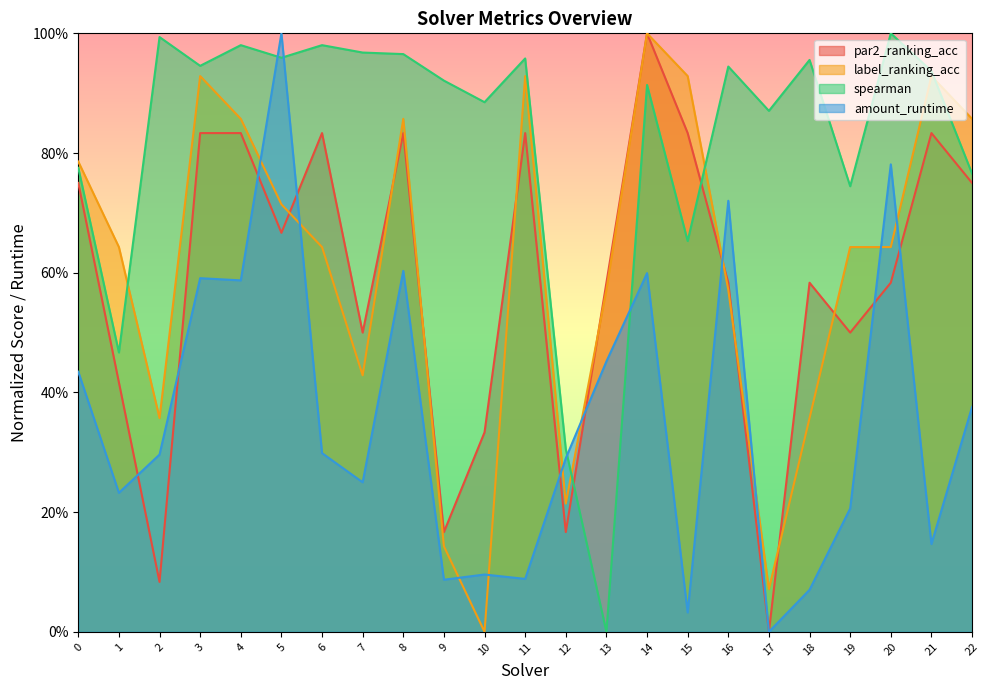

Reading left to right, extract all data points from this chart.

par2_ranking_acc: 0.8	0.4	0.1	0.8	0.8	0.7	0.8	0.5	0.8	0.2	0.3	0.8	0.2	0.6	1.0	0.8	0.6	0.0	0.6	0.5	0.6	0.8	0.8
label_ranking_acc: 0.8	0.6	0.4	0.9	0.9	0.7	0.6	0.4	0.9	0.1	0.0	0.9	0.2	0.6	1.0	0.9	0.6	0.1	0.4	0.6	0.6	0.9	0.9
spearman: 0.8	0.5	1.0	0.9	1.0	1.0	1.0	1.0	1.0	0.9	0.9	1.0	0.3	0.0	0.9	0.7	0.9	0.9	1.0	0.7	1.0	0.9	0.8
amount_runtime: 0.4	0.2	0.3	0.6	0.6	1.0	0.3	0.2	0.6	0.1	0.1	0.1	0.3	0.5	0.6	0.0	0.7	0.0	0.1	0.2	0.8	0.1	0.4